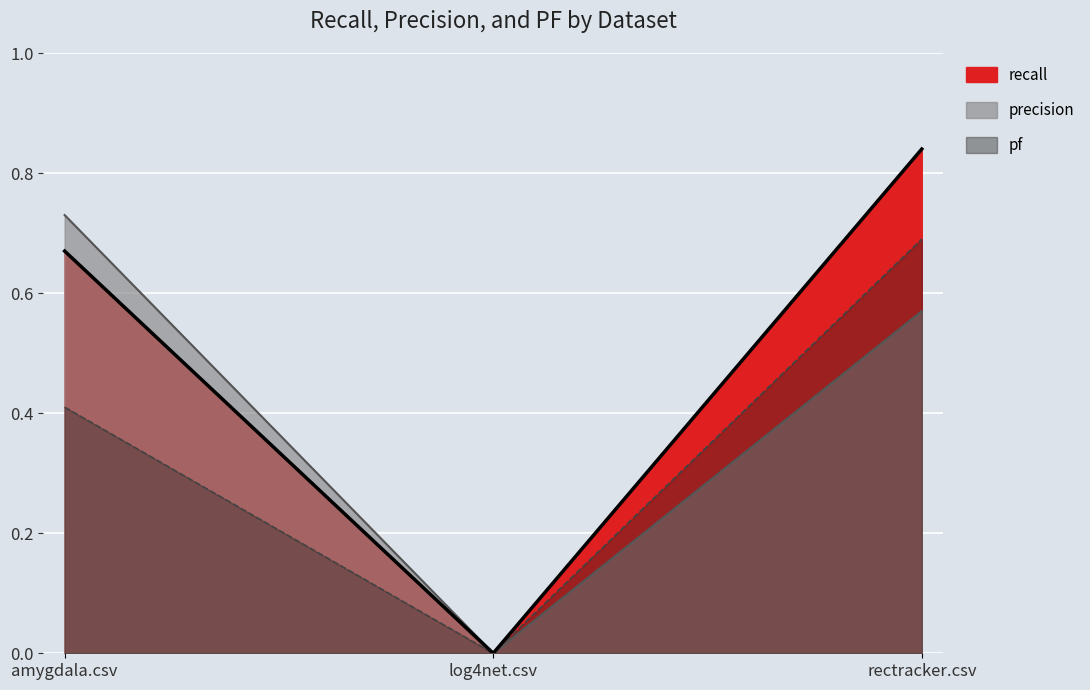

Is the value of recall at amygdala.csv greater than the value of precision at amygdala.csv?

No